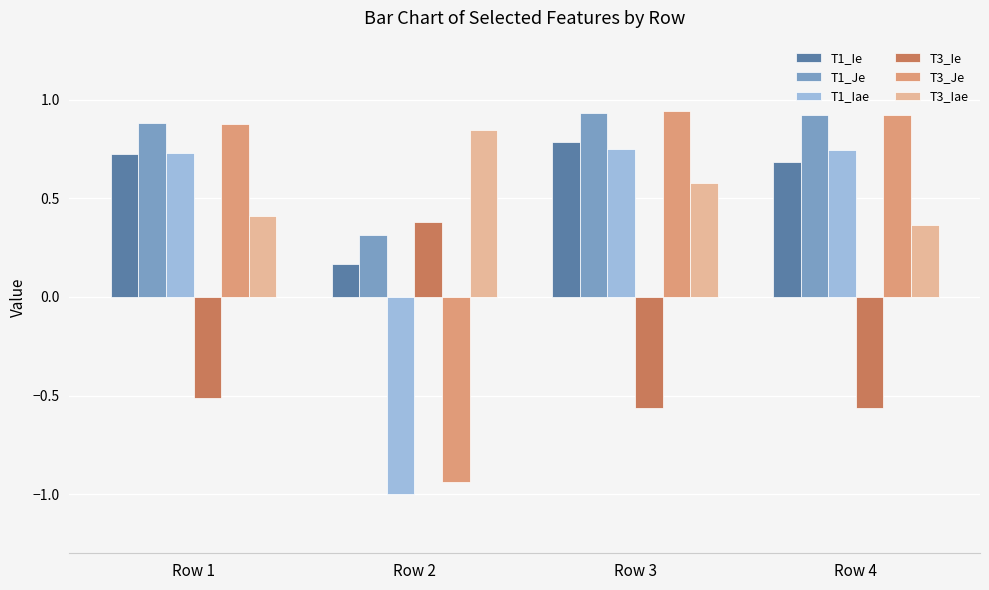

What is the average value of the T1_Ie series?

0.6